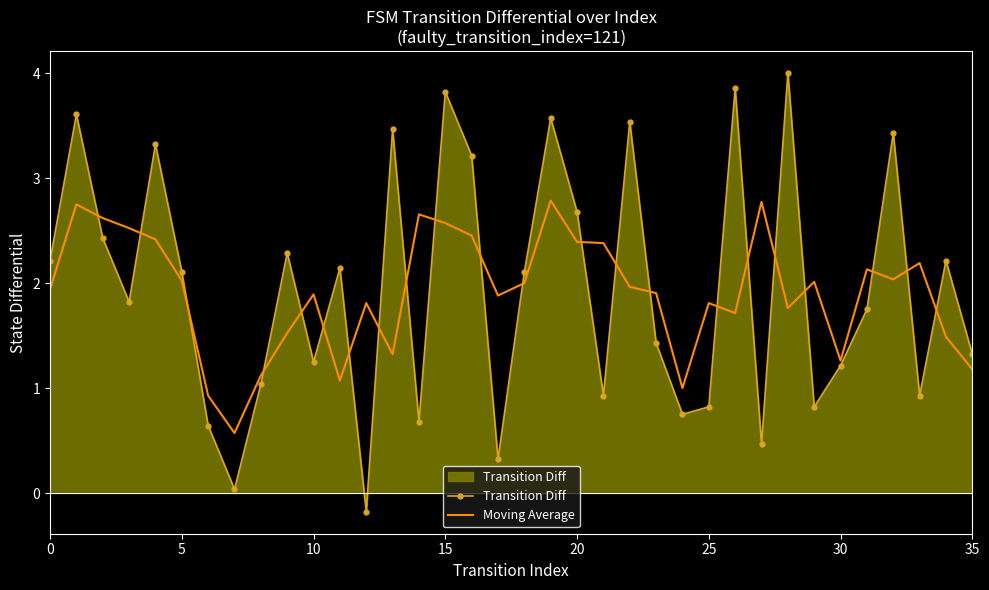

What is the minimum value for Moving Average?

0.6